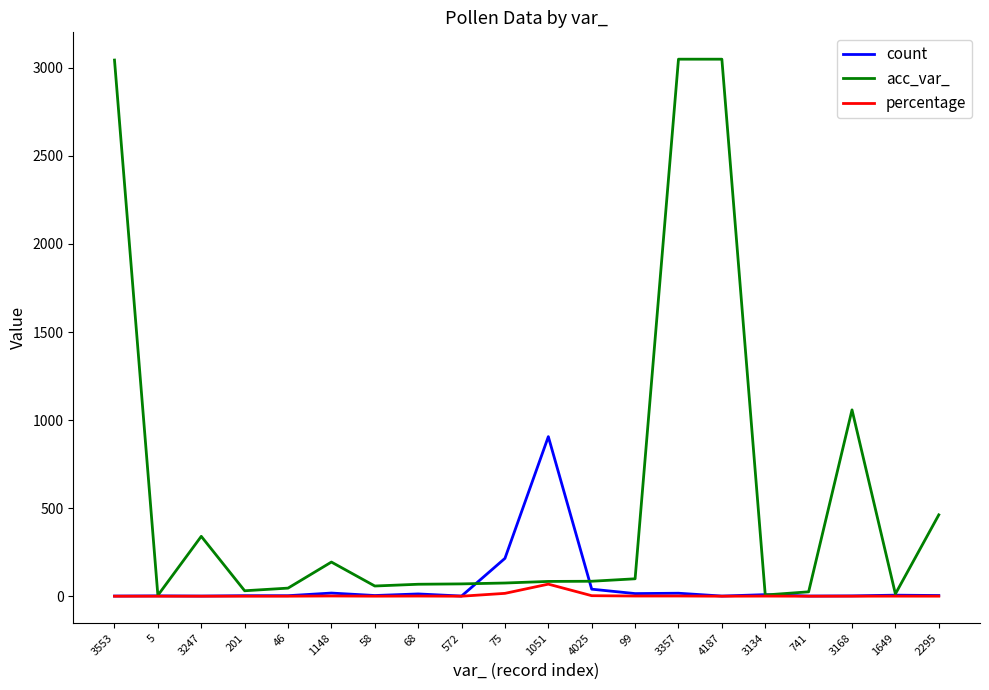

What is the difference between the percentage values at 99 and 58?

0.8